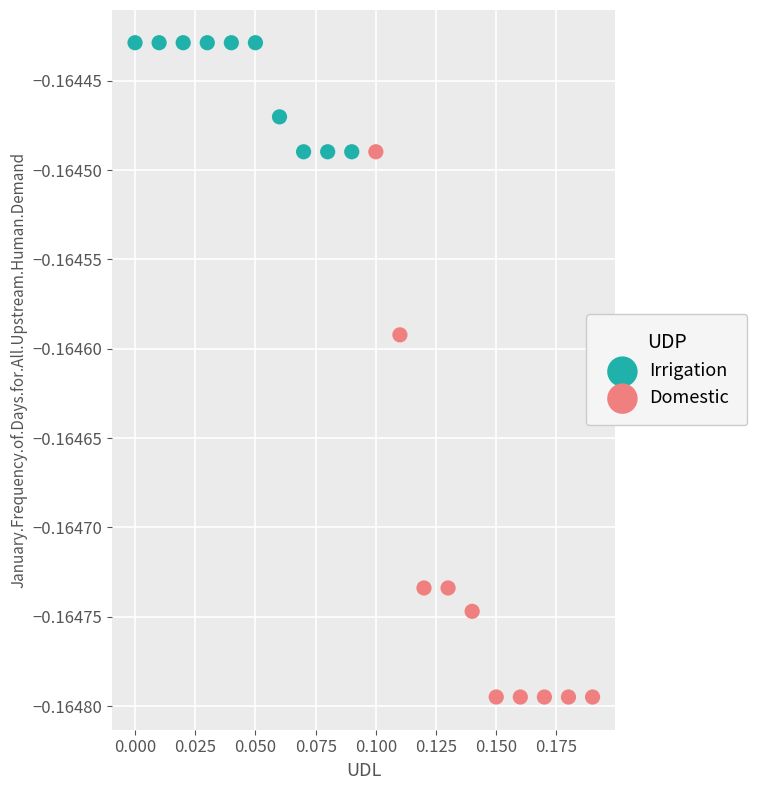

Which series has the widest spread of Y values?

Domestic